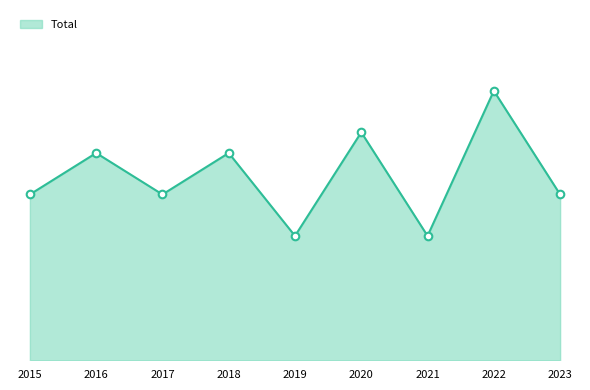

Is this an area chart (filled region under the line)?

Yes